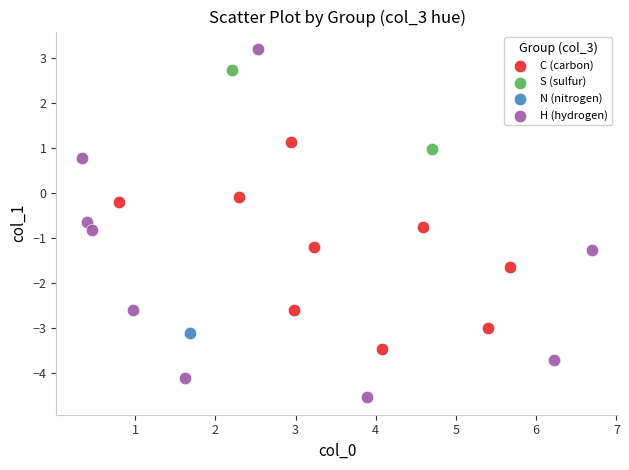

Which series reaches the minimum Y coordinate?

H (hydrogen)